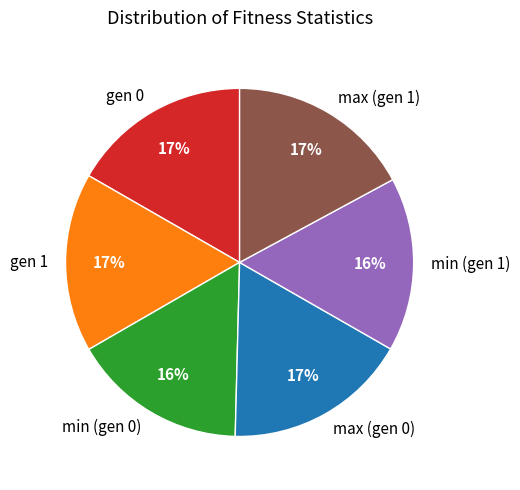

Is the sum of max (gen 1) and max (gen 0) greater than half?

No